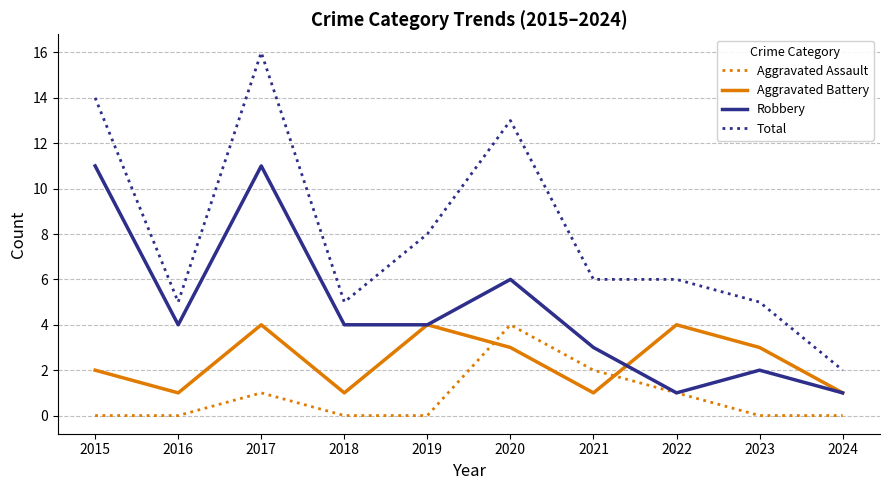

Rank the series at 2023 from lowest to highest value.

Aggravated Assault, Robbery, Aggravated Battery, Total